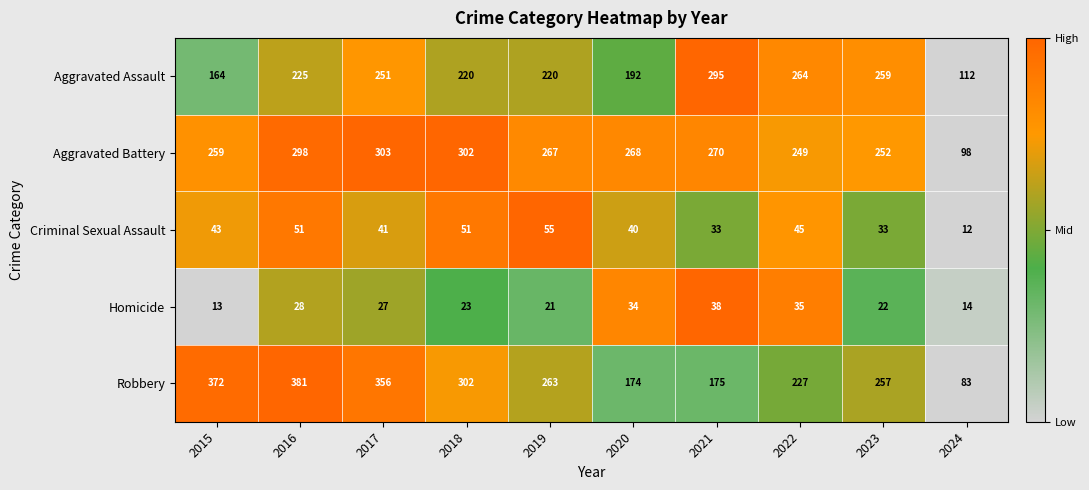

At which category does the chart reach its minimum across all series?

2024